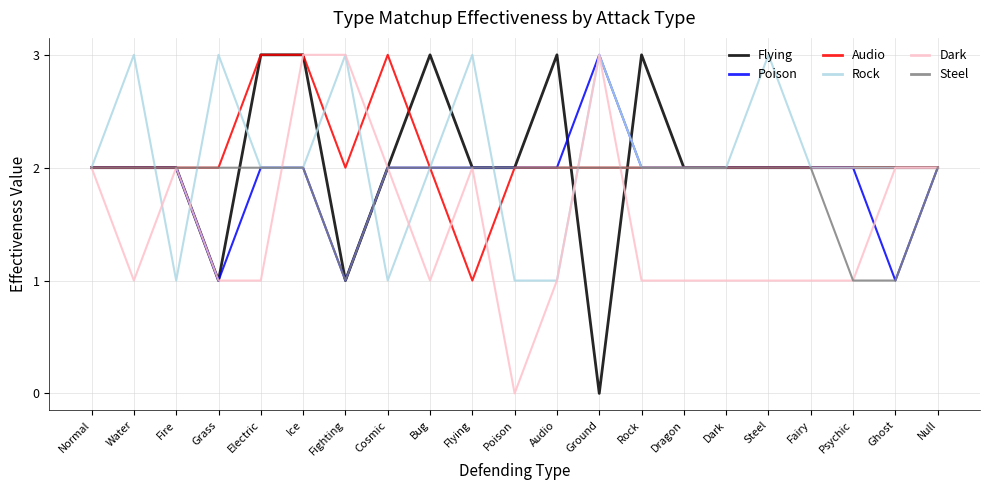

What is the greatest value displayed?

3